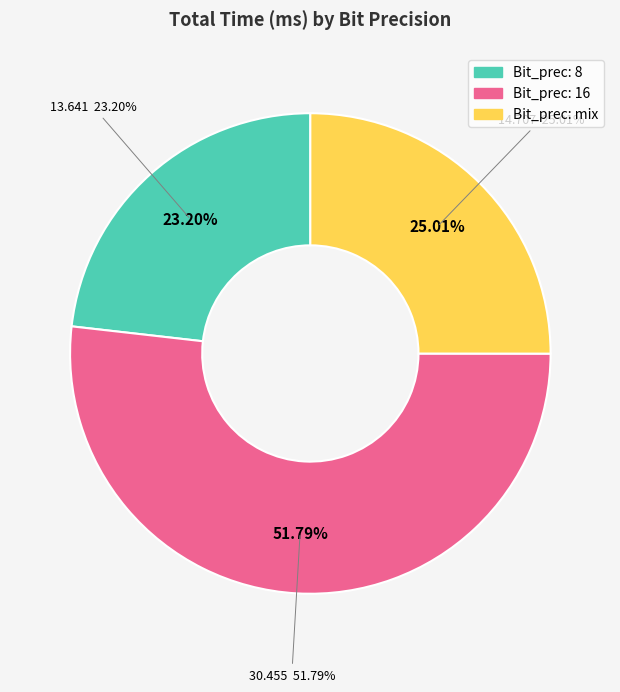

Does 8 account for over 50% of the chart?

No